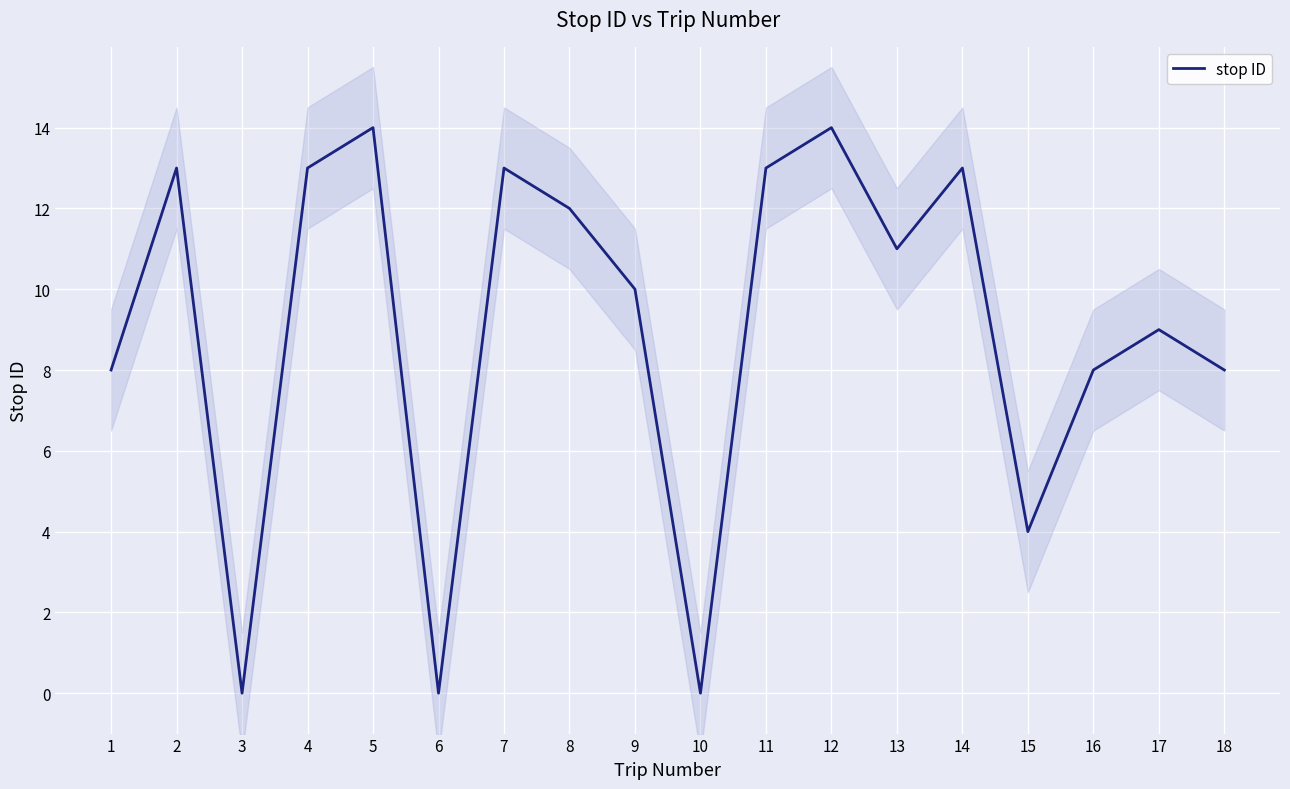

Reading left to right, list all the values displayed in this chart.

8	13	0	13	14	0	13	12	10	0	13	14	11	13	4	8	9	8